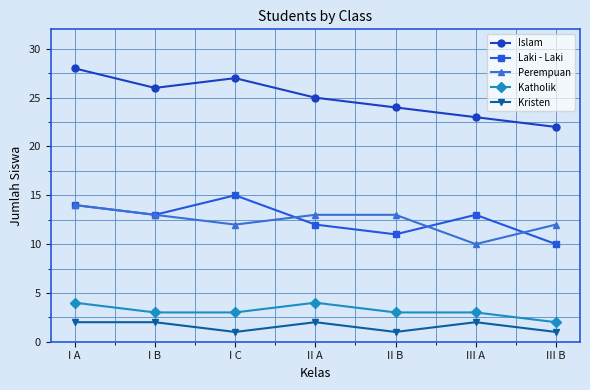

True or false: Katholik and Perempuan cross at least once.

False